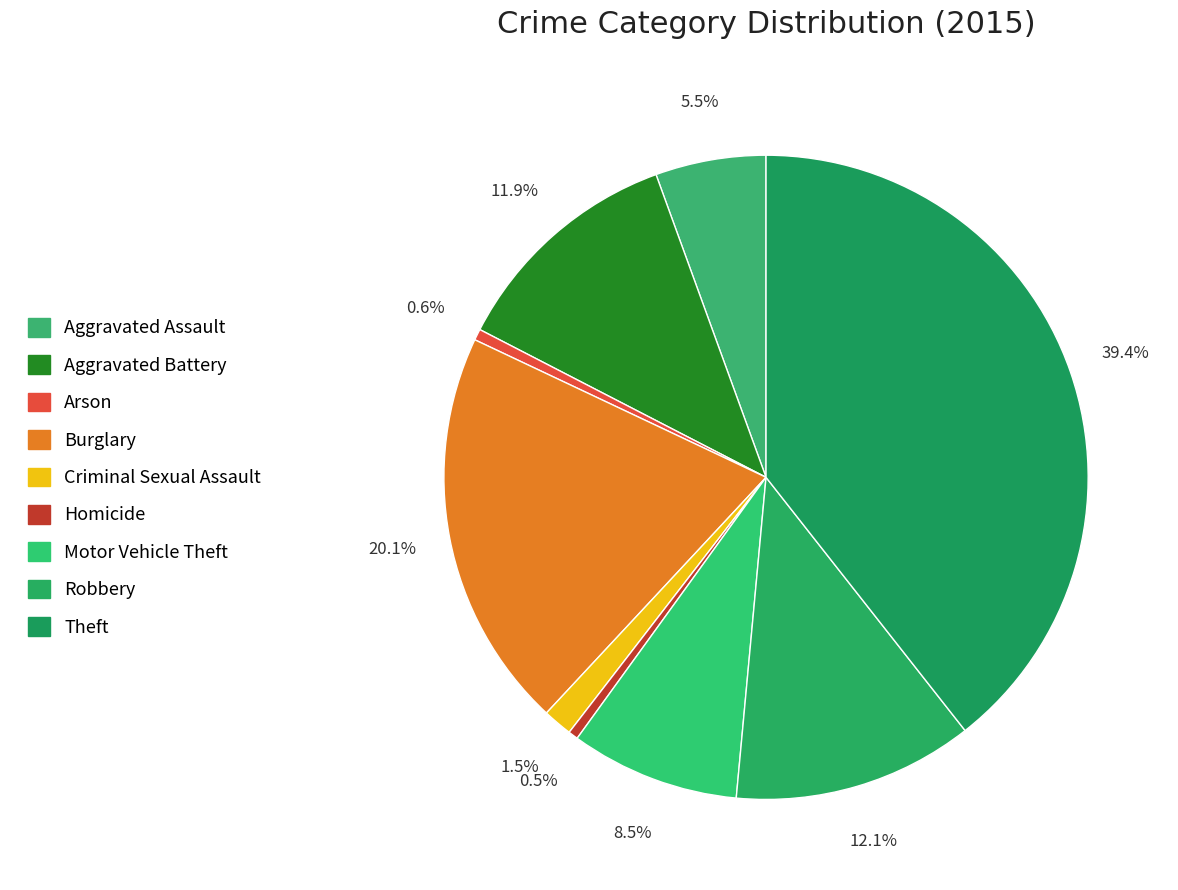

What percentage do Criminal Sexual Assault and Homicide together represent?

2.0%